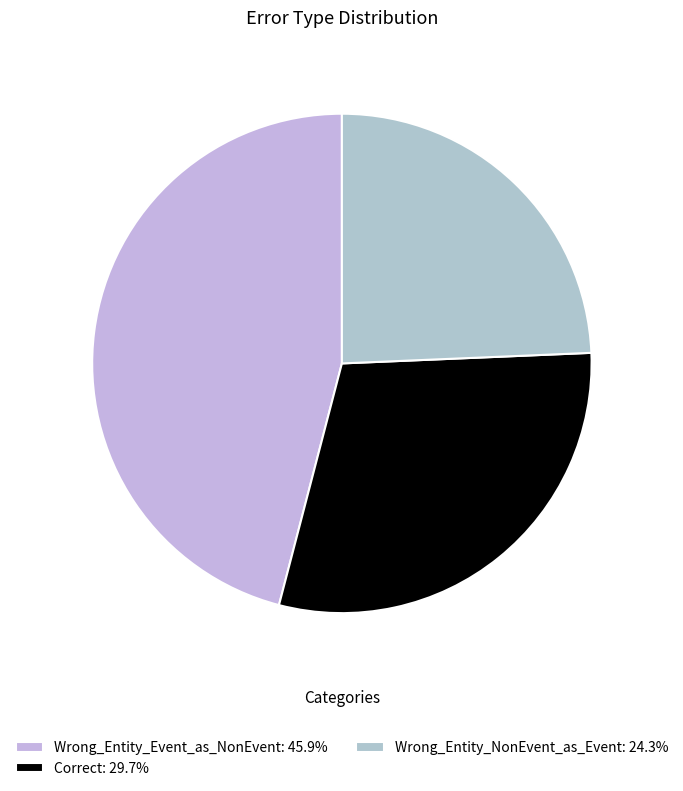

Is there any slice that represents more than half of the pie?

No